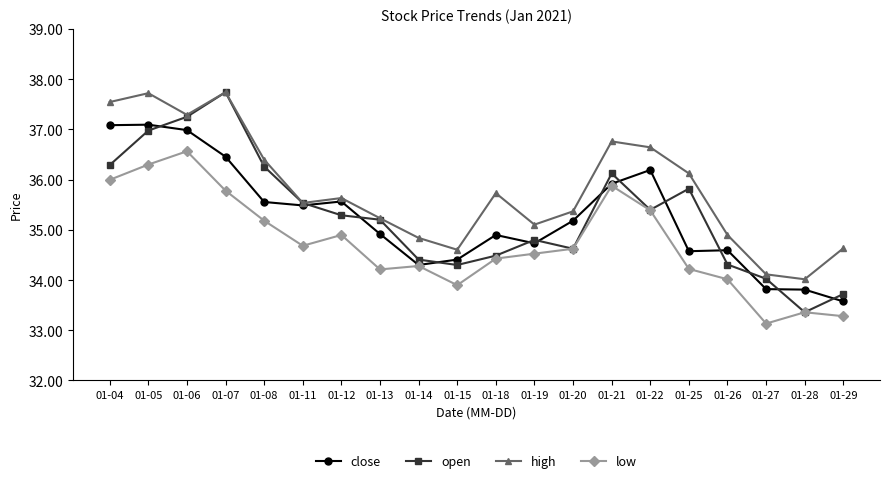

True or false: low and high intersect in this chart.

False